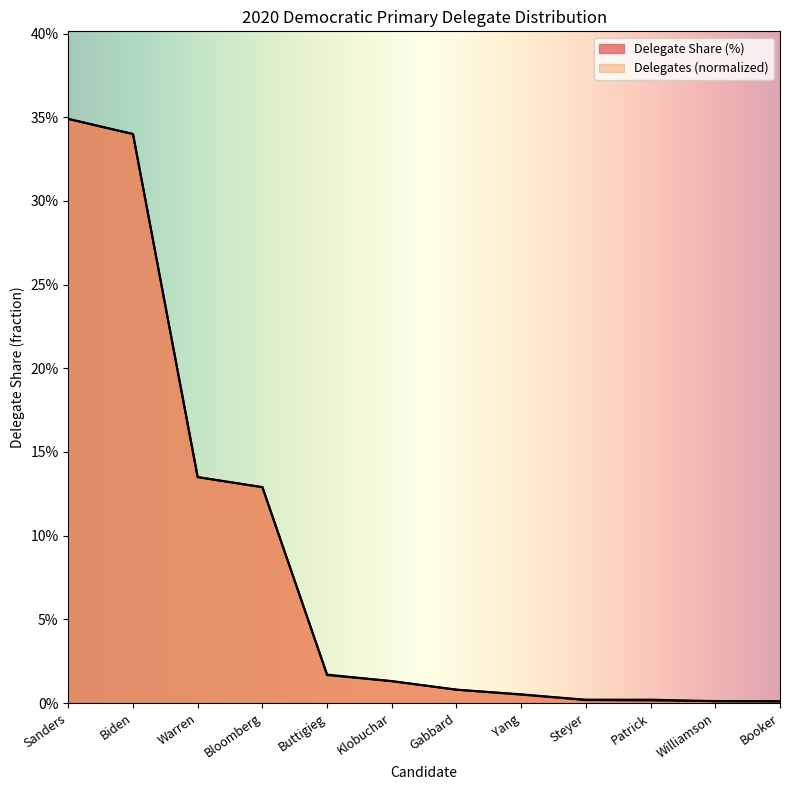

At which label is Delegate Share (%) closest to 0?

Williamson